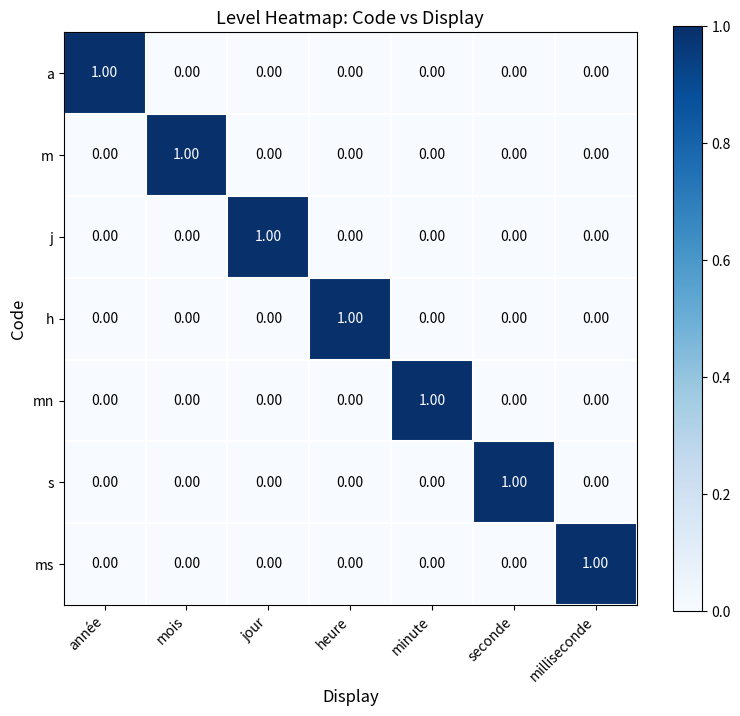

At how many categories does at least one series exceed 0?

7